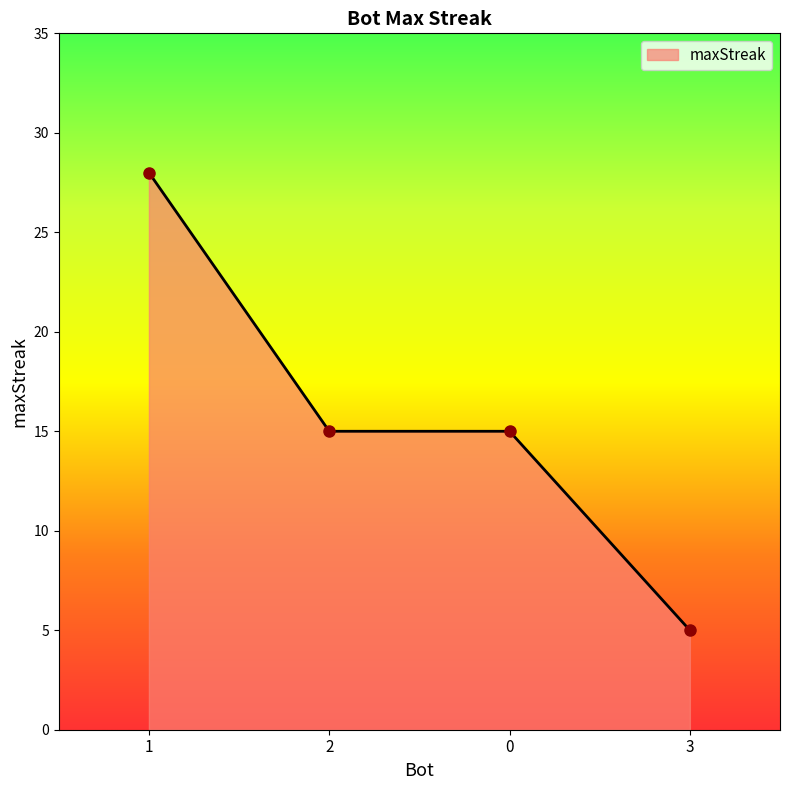

How many categories are shown in the chart?

4